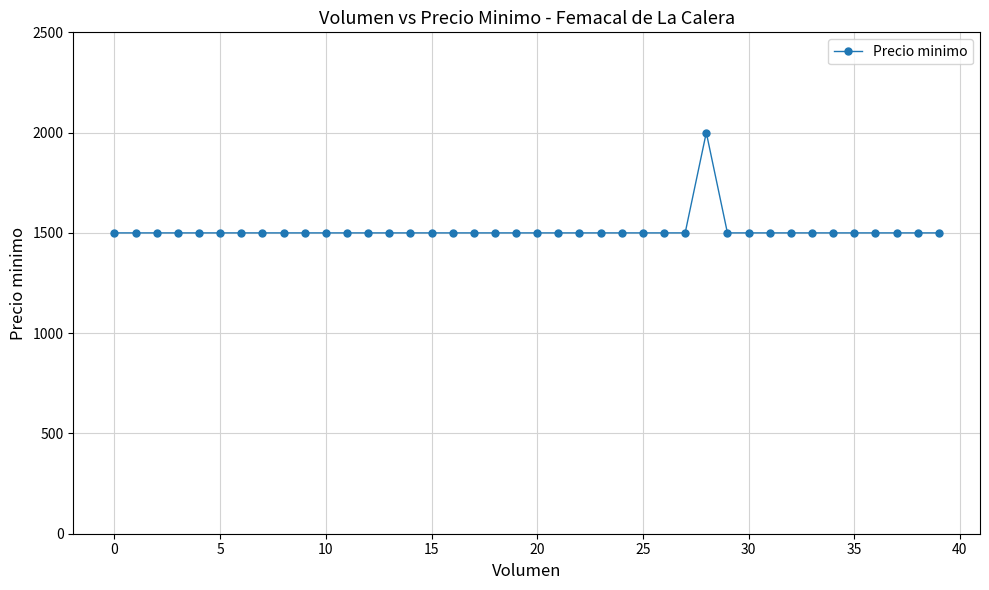

What is the sum of all values?

60500